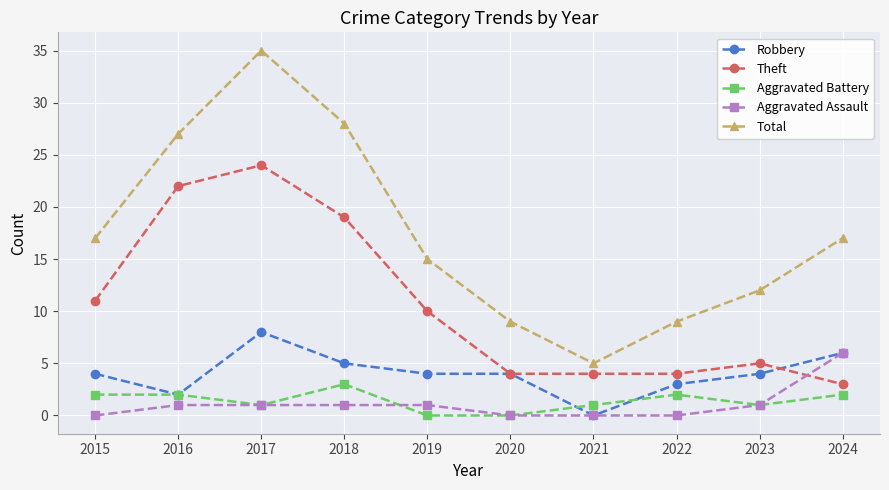

What is the spread (max minus min) of values at 2019?

15